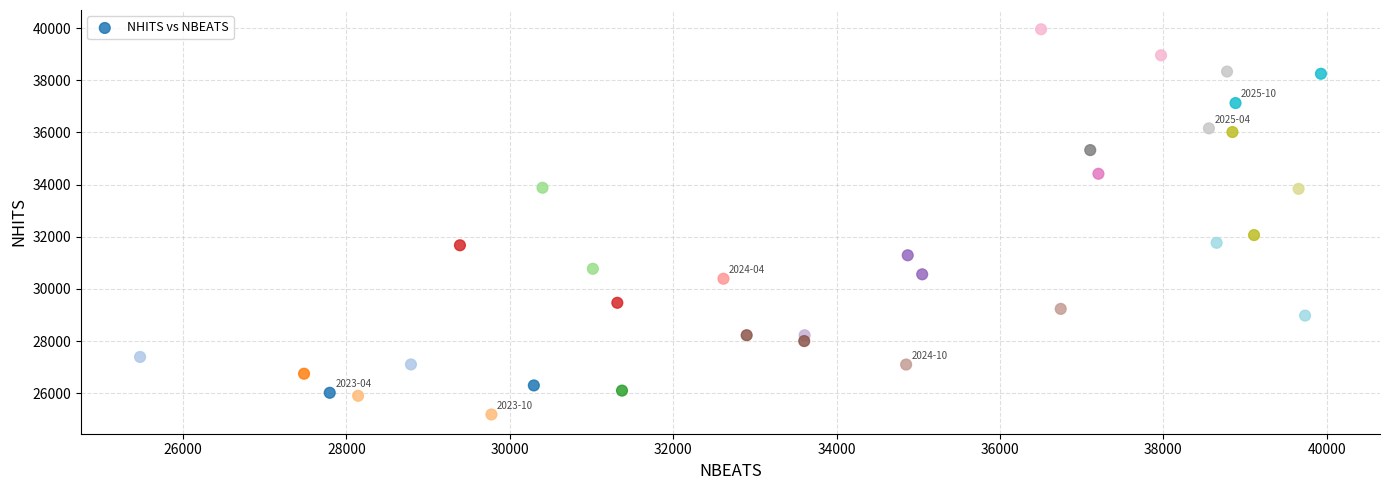

What is the range of X values (max minus min)?

14456.9